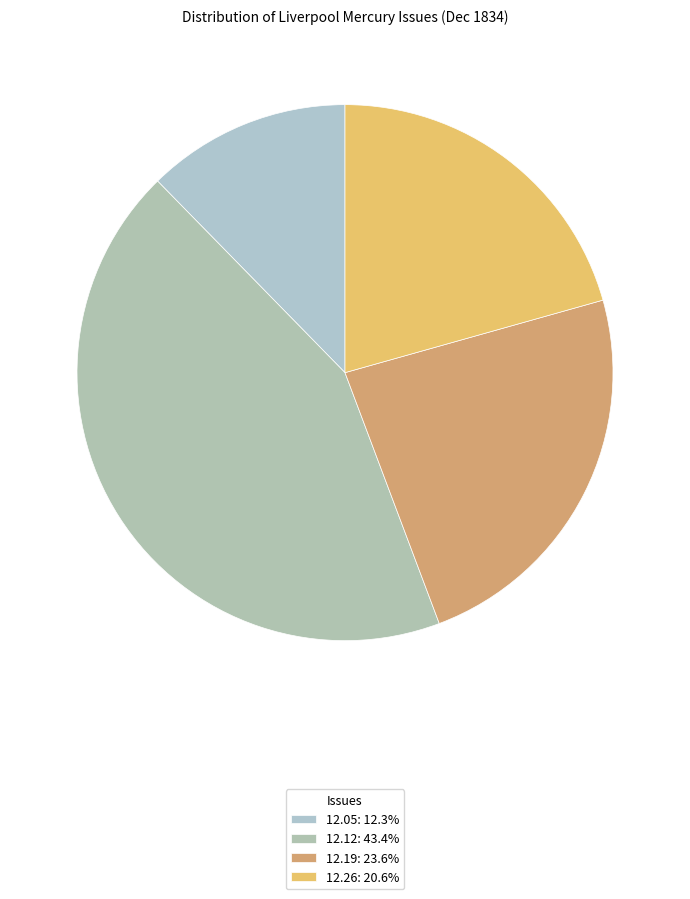

How many slices are in this pie chart?

4